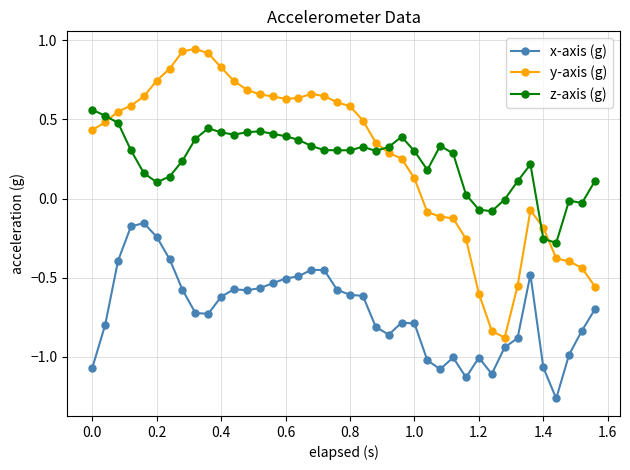

Count the number of data series in this chart.

3